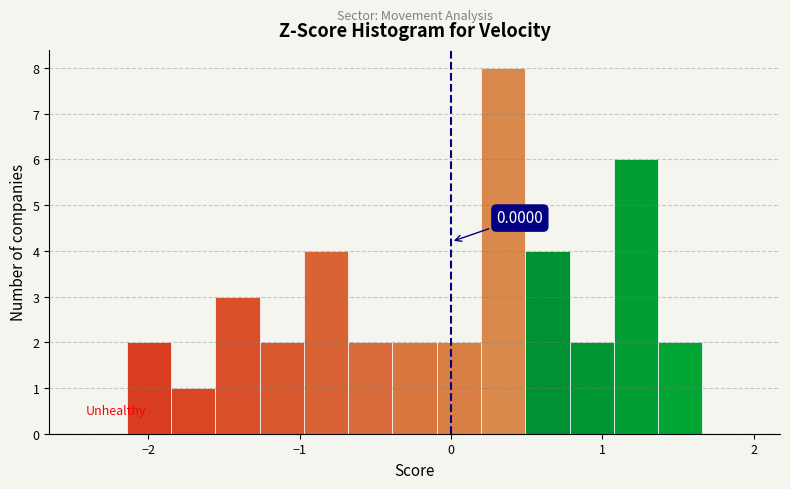

Around what value on the x-axis is the tallest bar? Give the approximate position of its centre, as read against the axis.

0.3